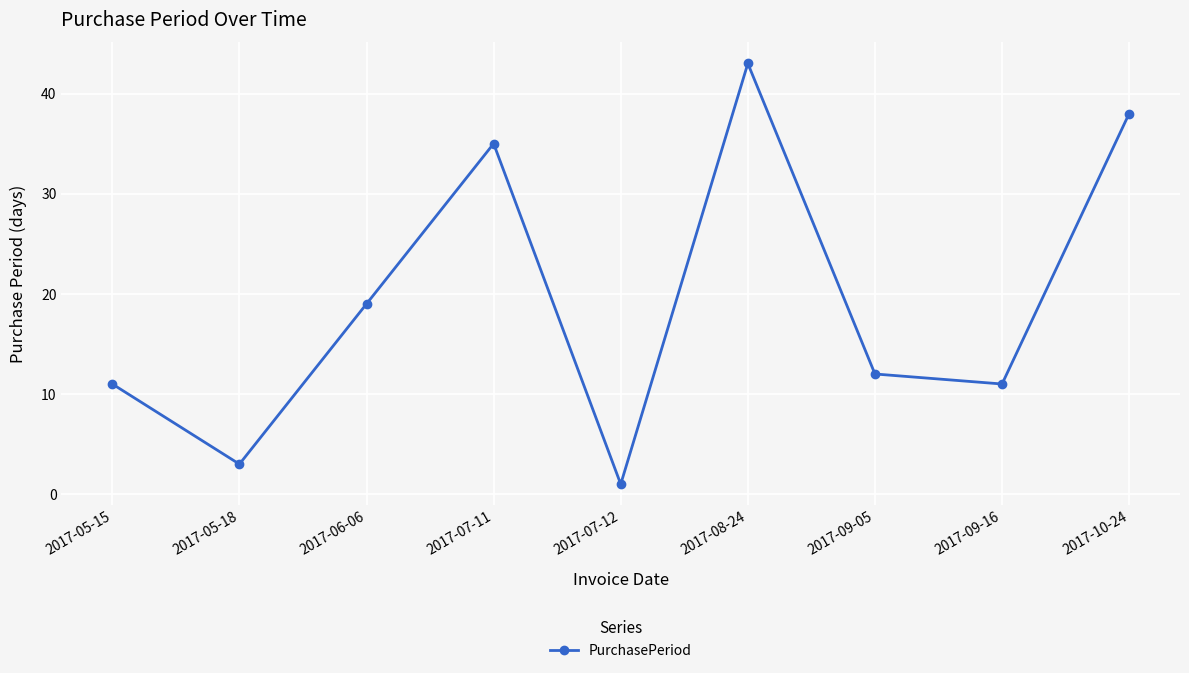

How many interior local valleys (lower than both neighbors) does the data have?

3